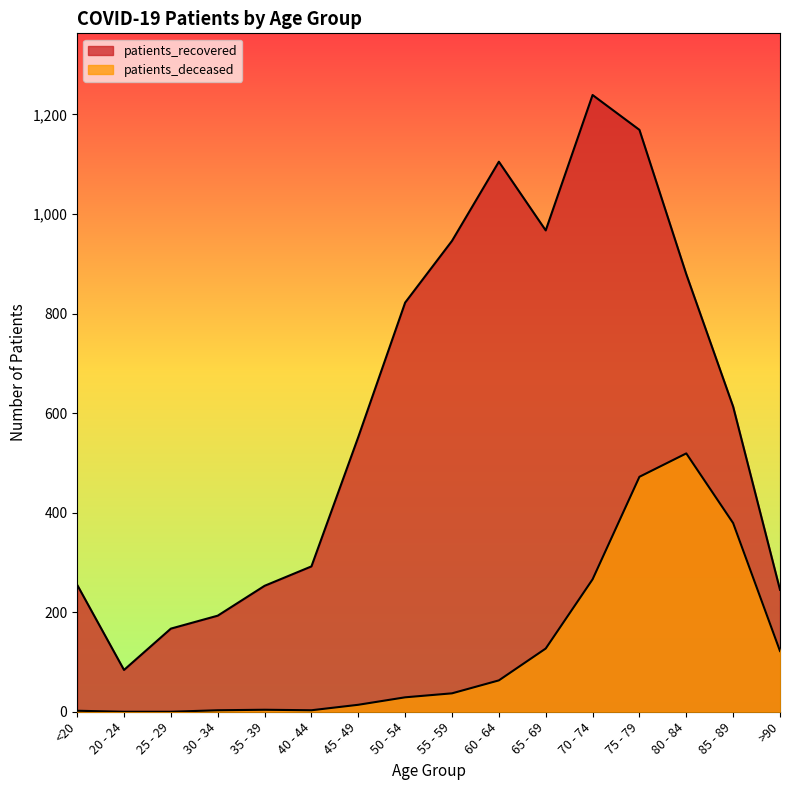

Reading left to right, transcribe all the data shown in this chart.

patients_recovered: <20=255	20 - 24=84	25 - 29=167	30 - 34=193	35 - 39=253	40 - 44=292	45 - 49=552	50 - 54=822	55 - 59=946	60 - 64=1105	65 - 69=967	70 - 74=1239	75 - 79=1169	80 - 84=879	85 - 89=613	>90=245
patients_deceased: <20=2	20 - 24=0	25 - 29=0	30 - 34=3	35 - 39=4	40 - 44=3	45 - 49=14	50 - 54=29	55 - 59=37	60 - 64=63	65 - 69=127	70 - 74=266	75 - 79=472	80 - 84=519	85 - 89=379	>90=122